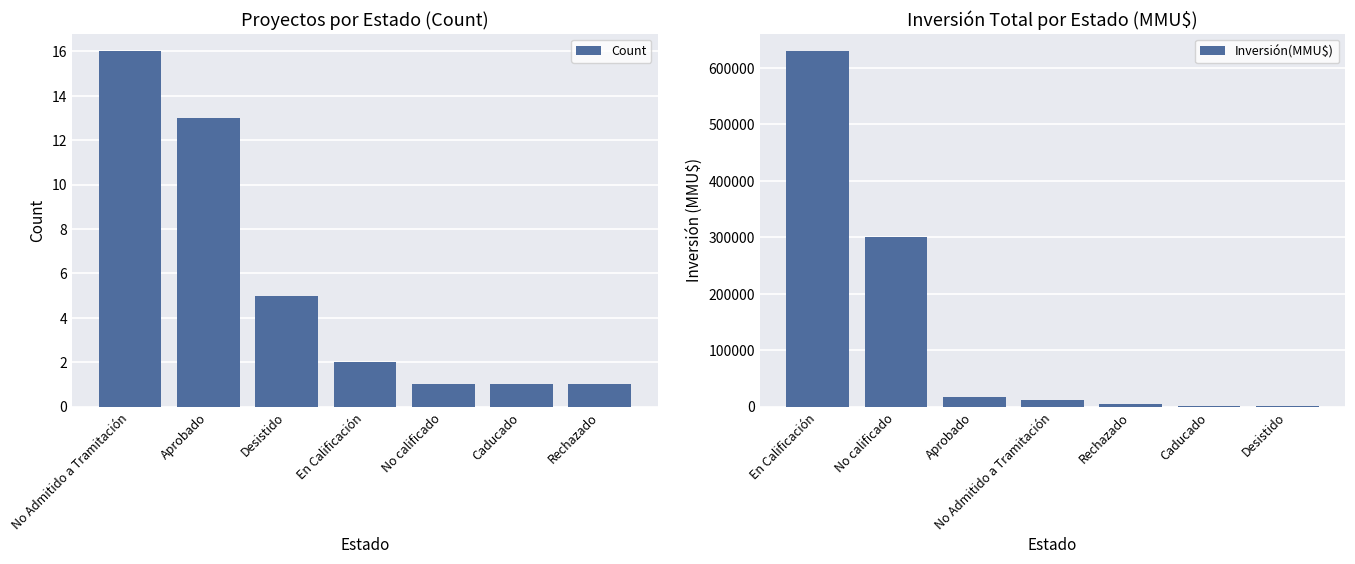

What is the difference between the second highest and second lowest values in the Count series?

12